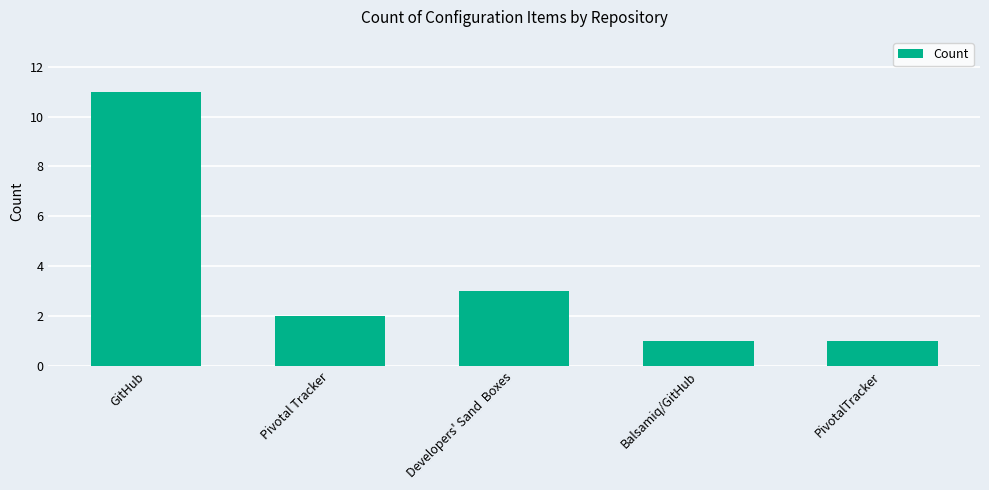

Are the bars horizontal?

No